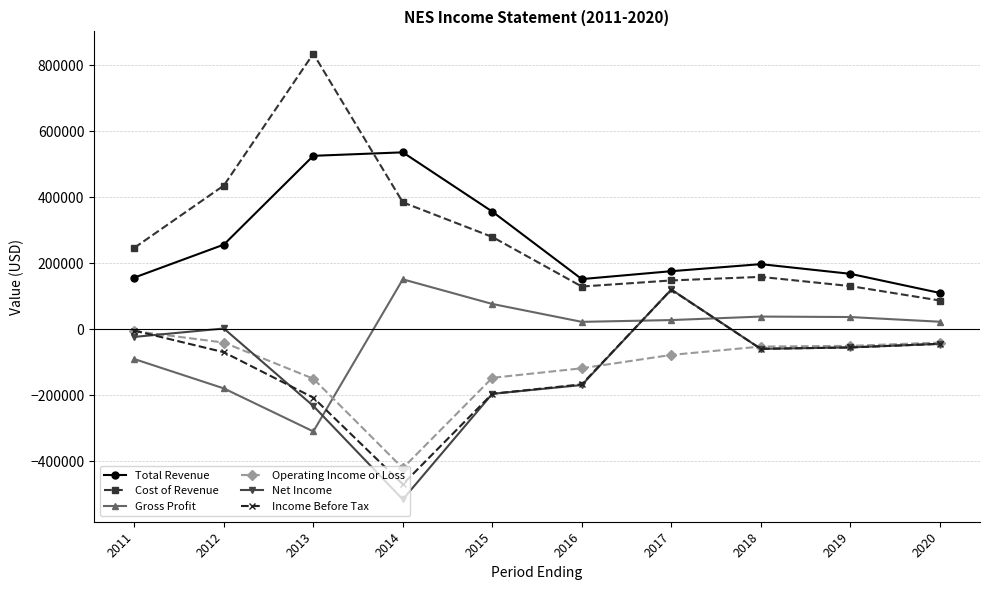

How many values in the Gross Profit series are below 28000?

5